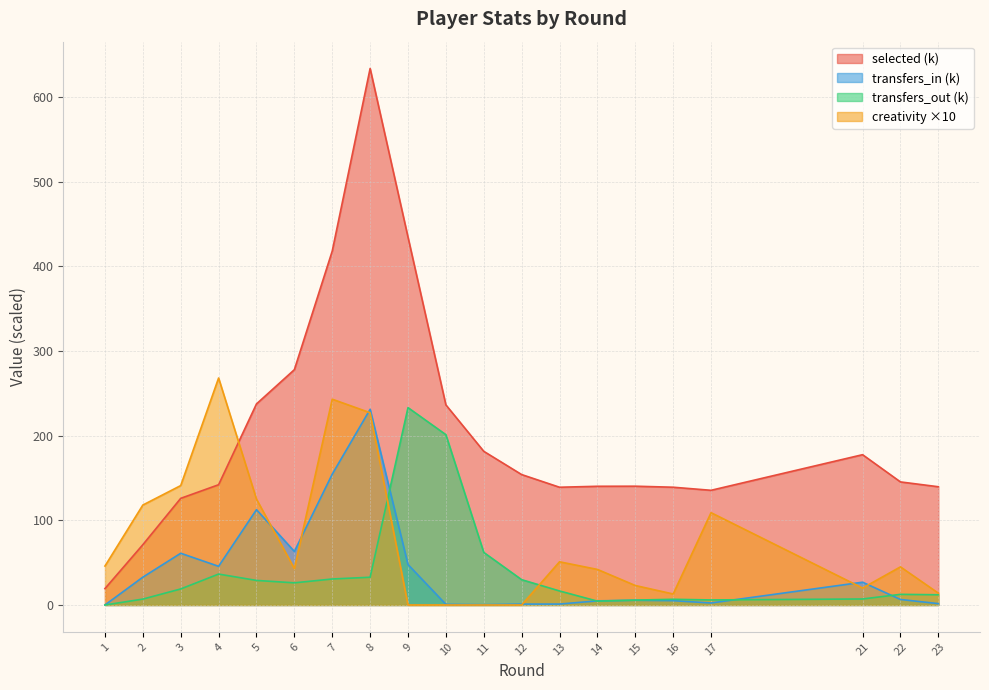

What is the value of the selected point at the 2nd from the left?

71.2